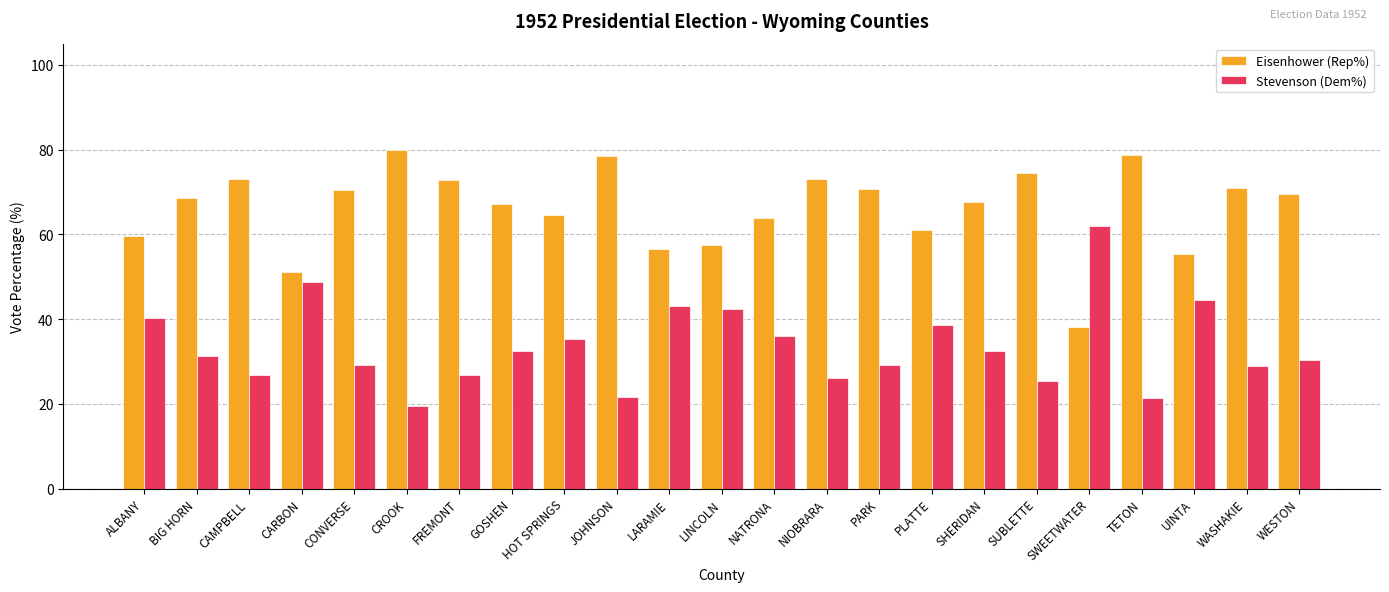

What is the difference between the second highest and minimum values in the Stevenson (Dem%) series?

29.2